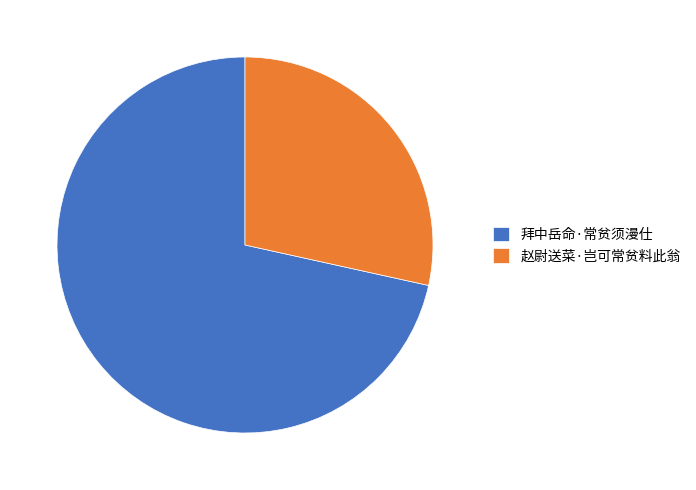

What is the largest slice in the pie chart?

拜中岳命·常贫须漫仕